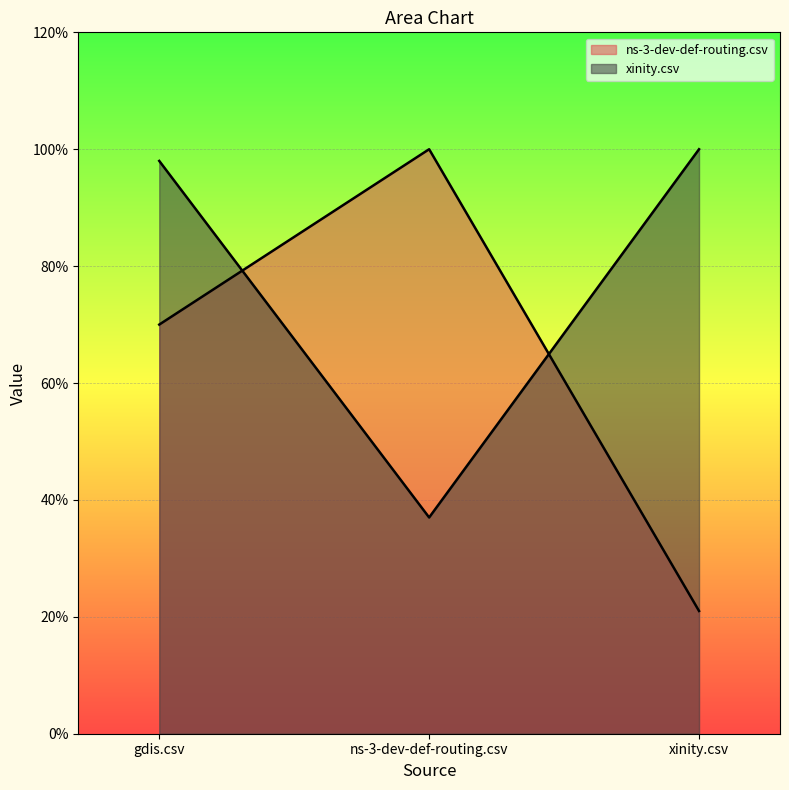

The value of ns-3-dev-def-routing.csv at xinity.csv is 0.2. True or false?

True